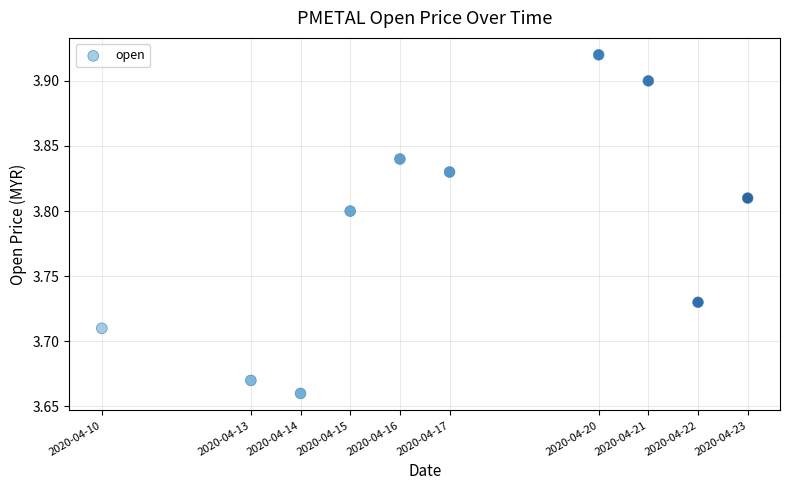

What is the range of X values (max minus min)?

1123200.0